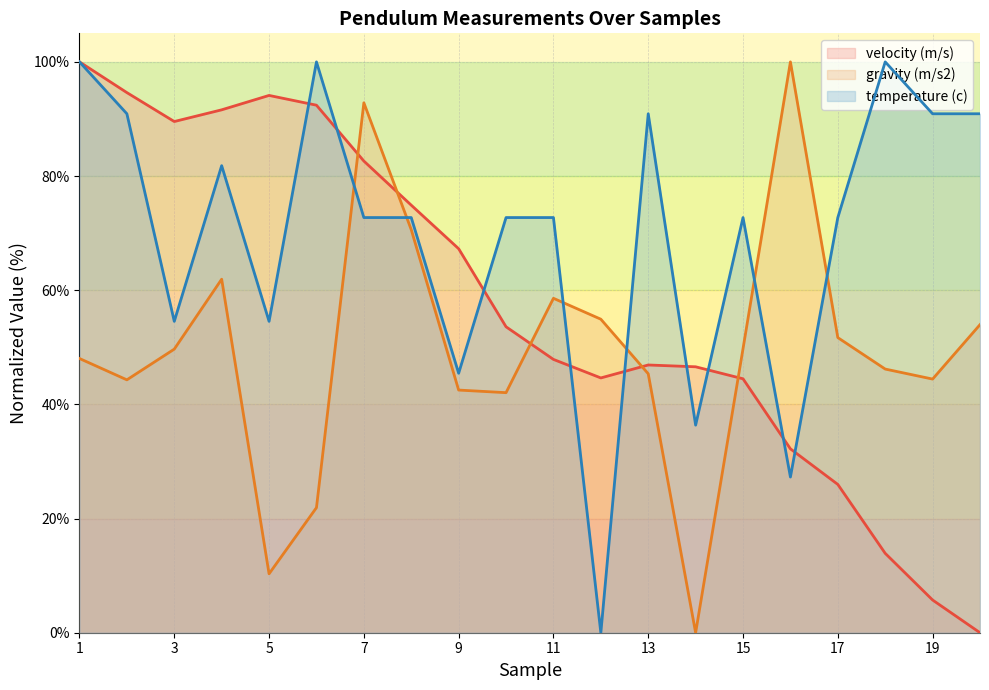

How many values in temperature (c) are above zero?

19